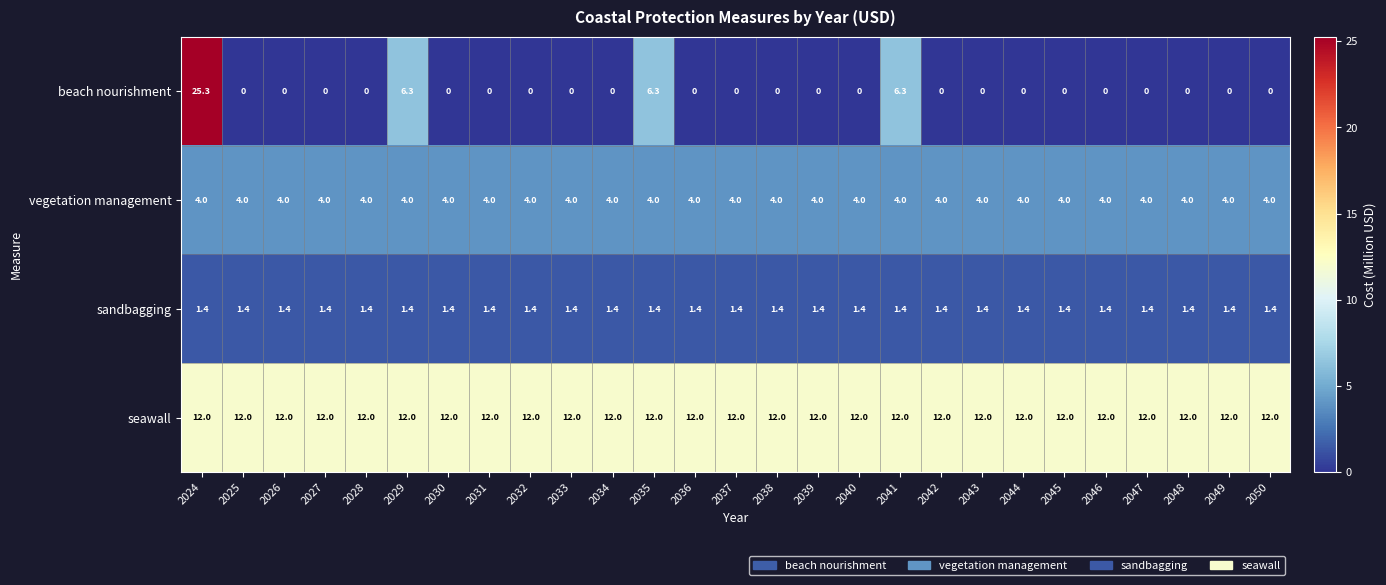

Rank the series at 2047 from lowest to highest value.

beach nourishment, sandbagging, vegetation management, seawall